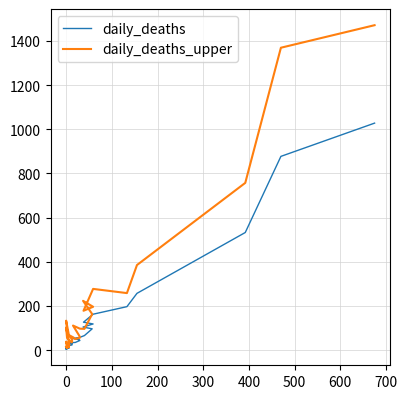

True or false: daily_deaths has more than 2 interior local peaks.

False